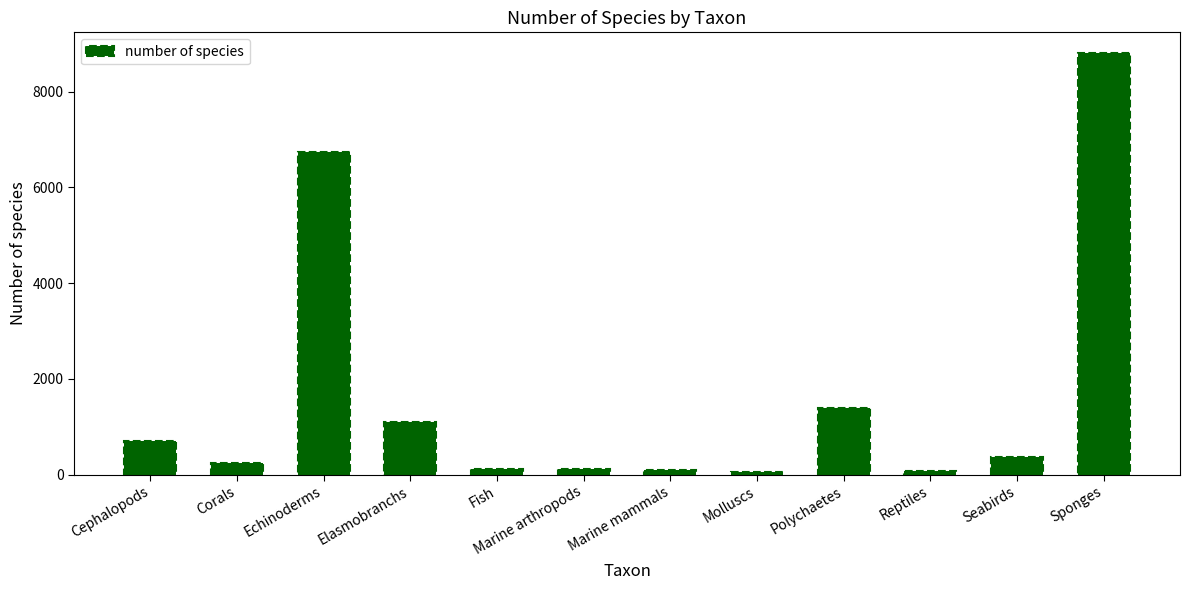

Between Elasmobranchs and Fish, which is larger?

Elasmobranchs